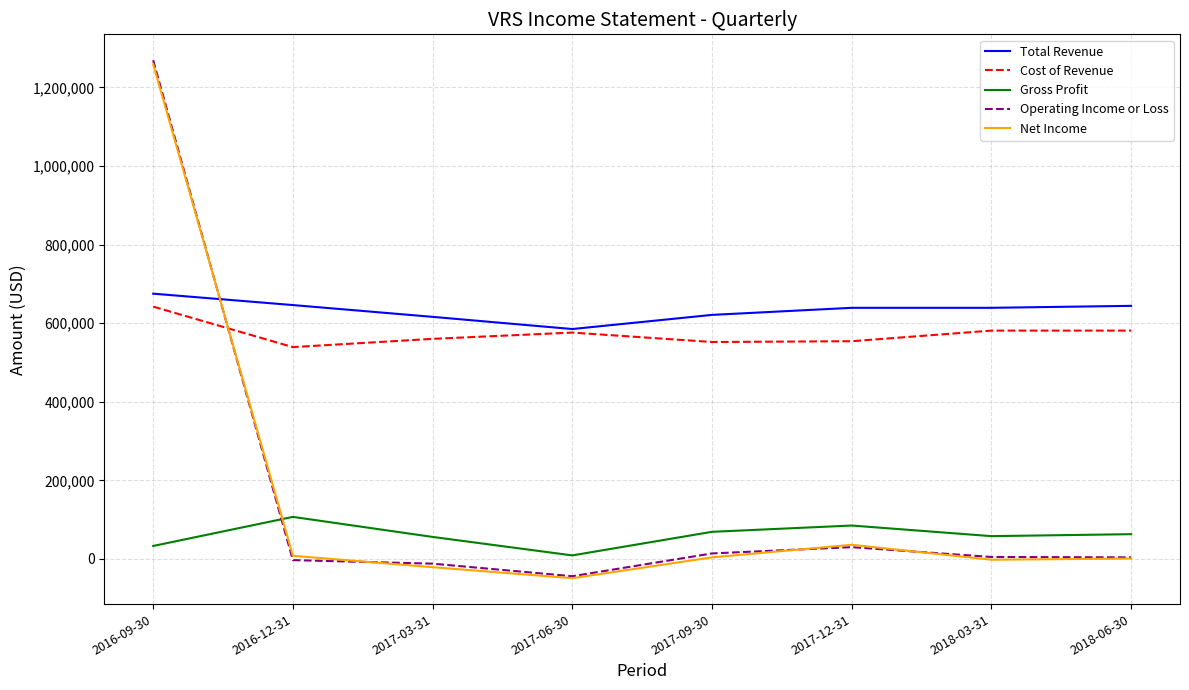

Which series changed the most between 2016-09-30 and 2017-06-30?

Operating Income or Loss